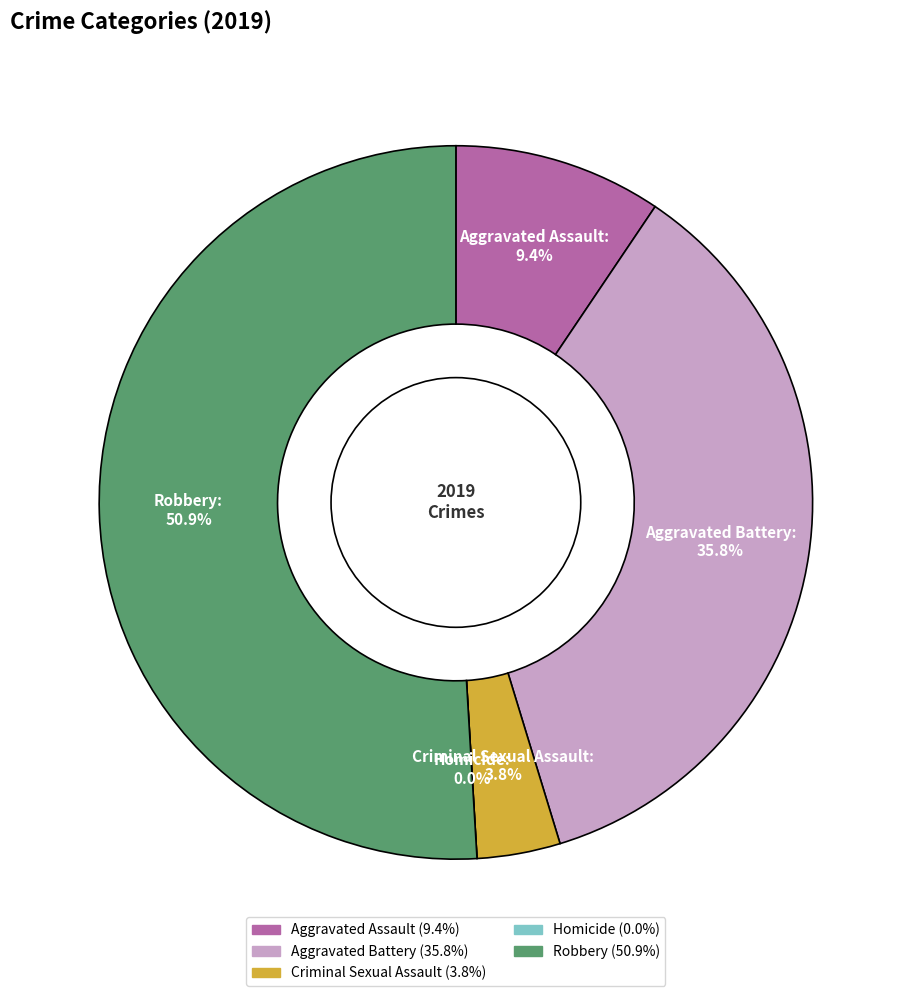

True or false: Criminal Sexual Assault accounts for 14% of the total.

False